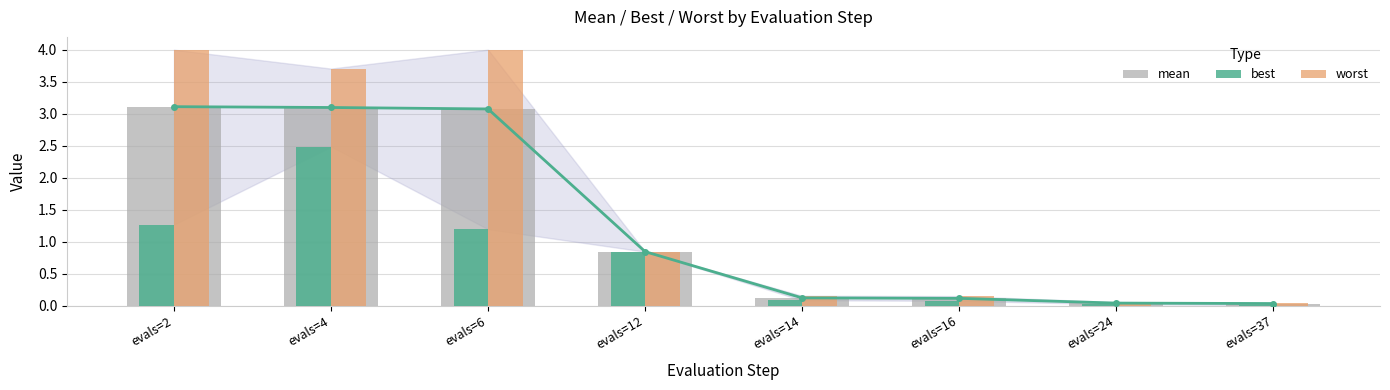

Is the value of mean at evals=12 greater than the value of worst at evals=14?

Yes